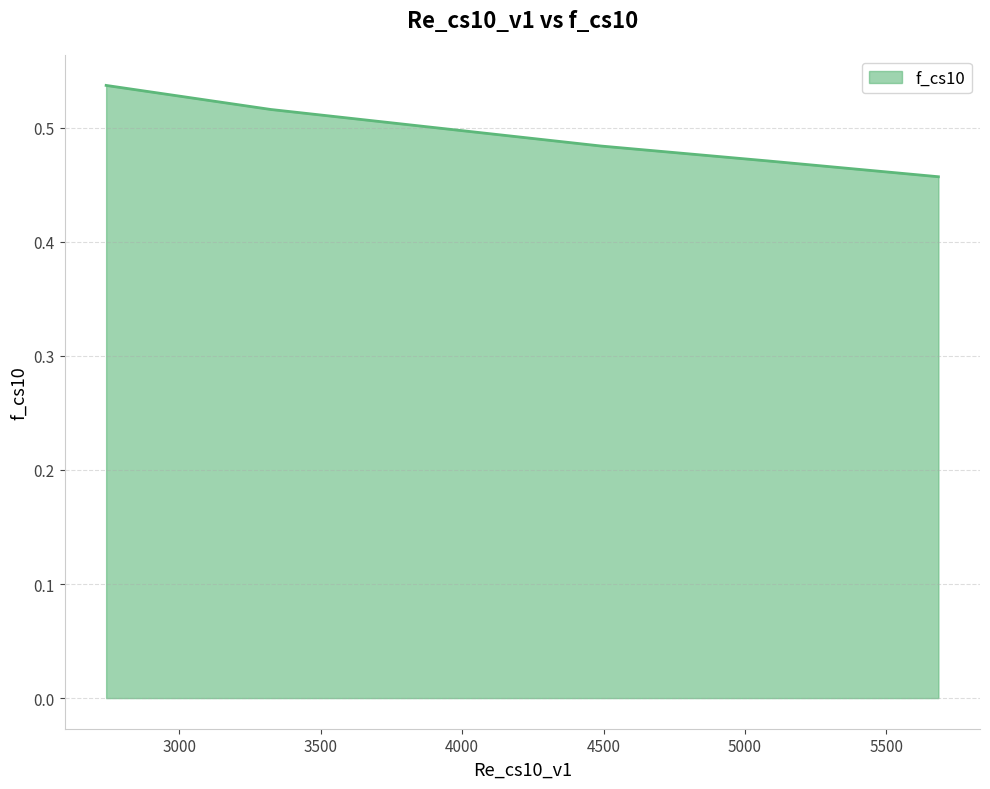

True or false: there are more than 2 points higher than both neighbors.

False